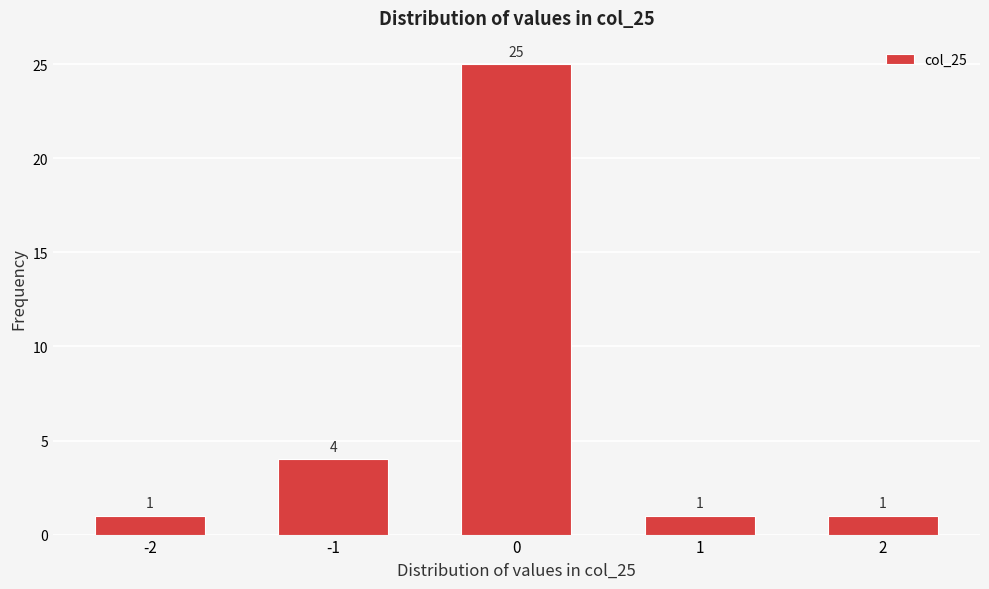

Reading left to right, extract all data points from this chart.

-2=1	-1=4	0=25	1=1	2=1